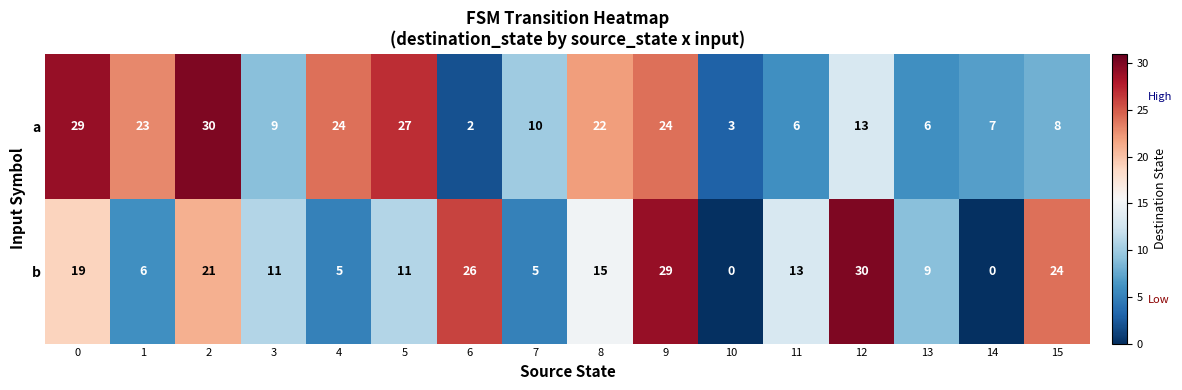

What is the spread (max minus min) of values at 9?

5